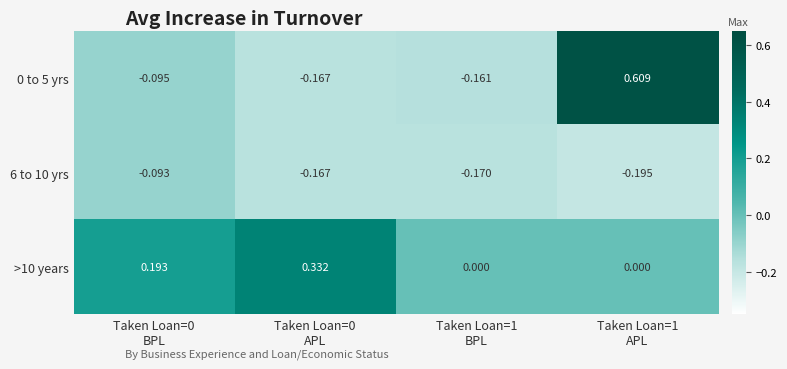

How many series are shown in this chart?

3